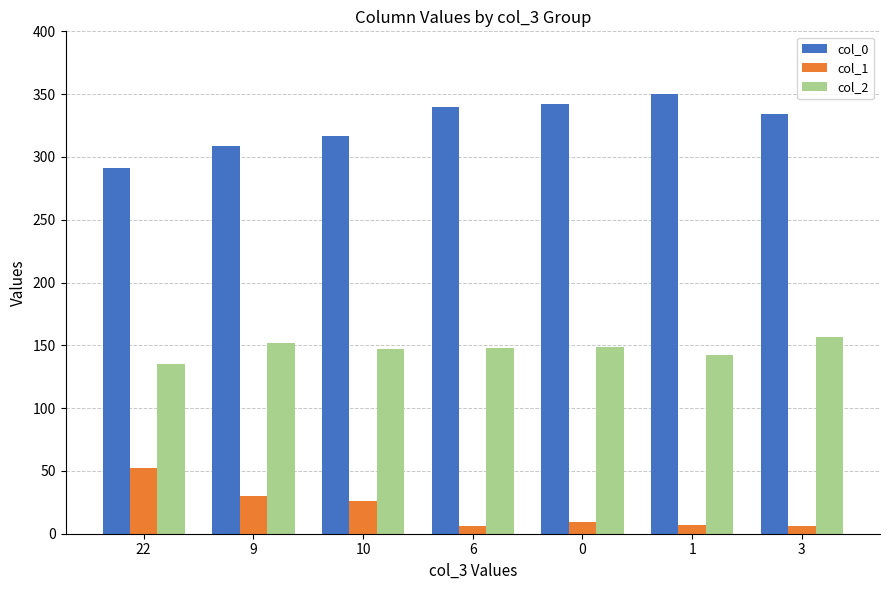

What is the difference between the second highest and minimum values in the col_2 series?

17